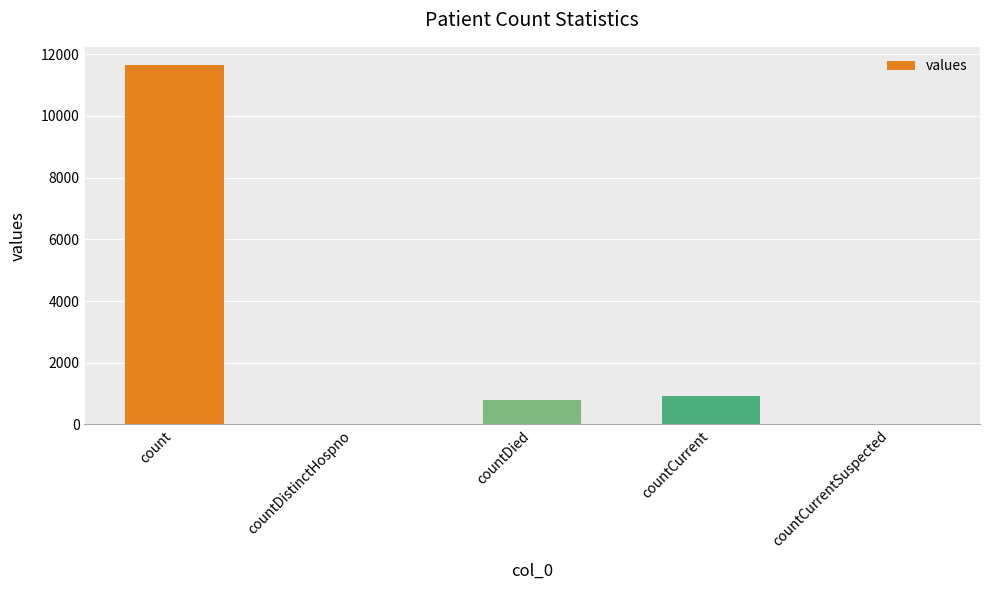

Is it true that the value at countCurrent is 248?

False